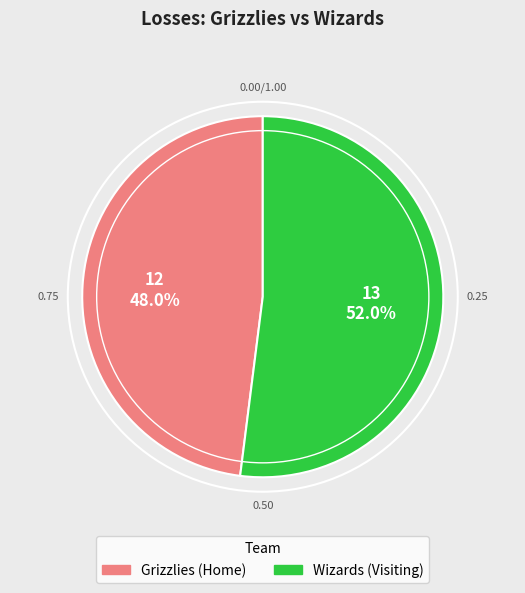

Which category has the biggest portion of the pie?

Wizards